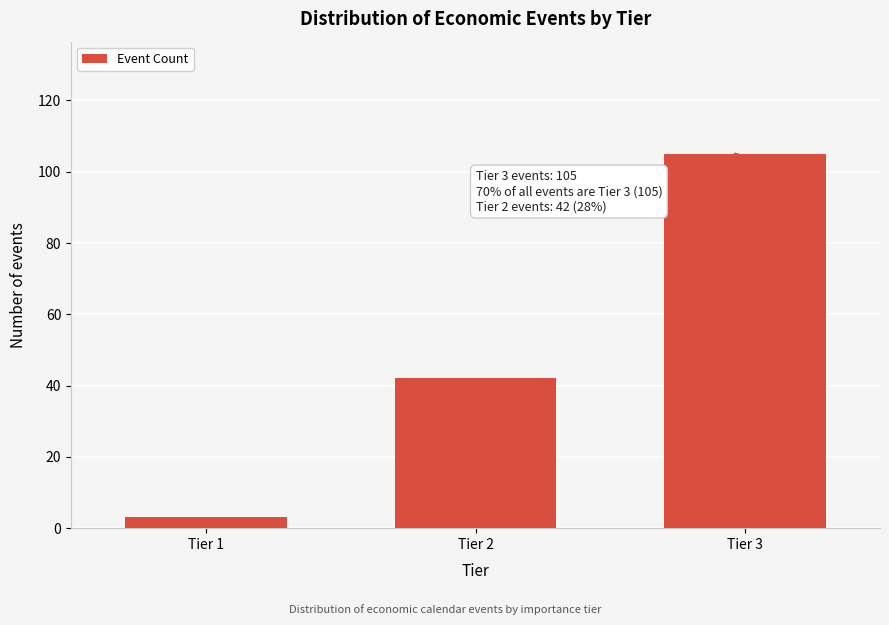

Reading left to right, transcribe all the data shown in this chart.

3	42	105